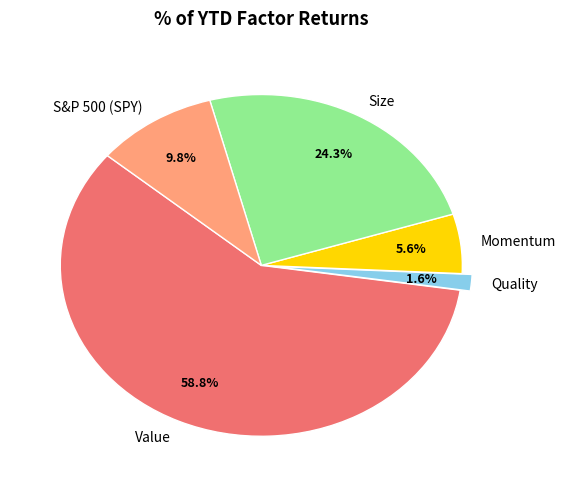

Which slice is the largest?

Value